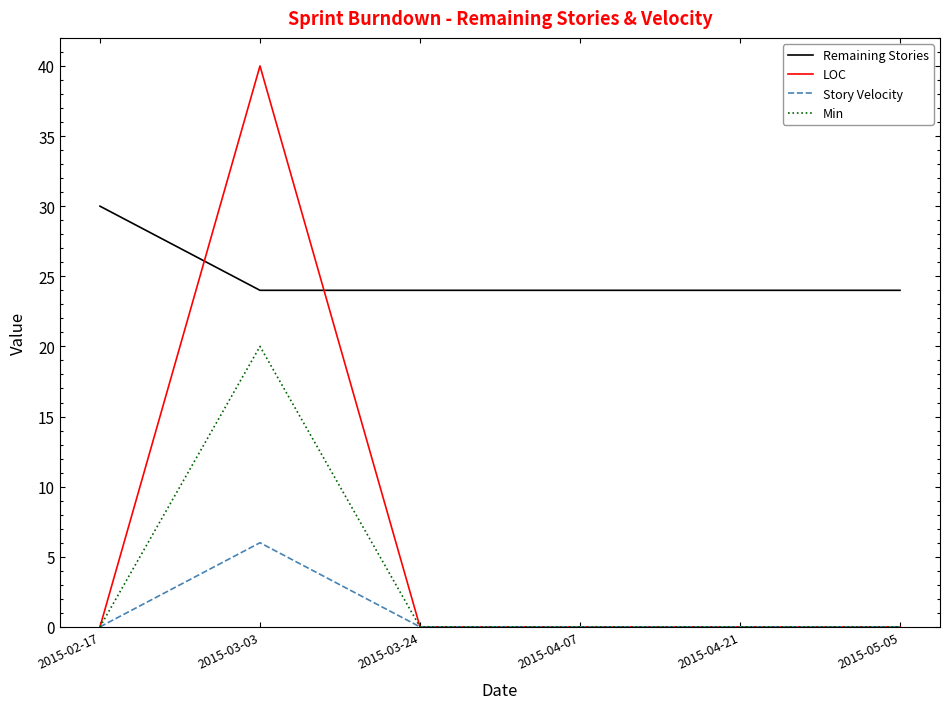

True or false: Remaining Stories has a value of 24 at 2015-03-24.

True